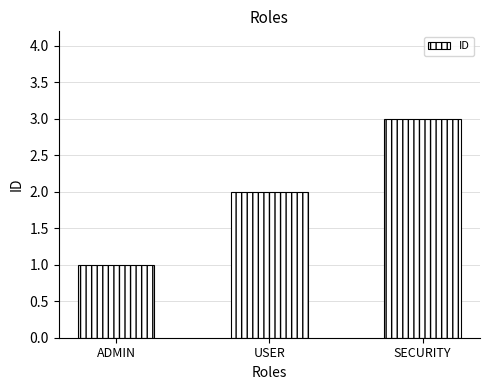

How many data points does each series have?

3